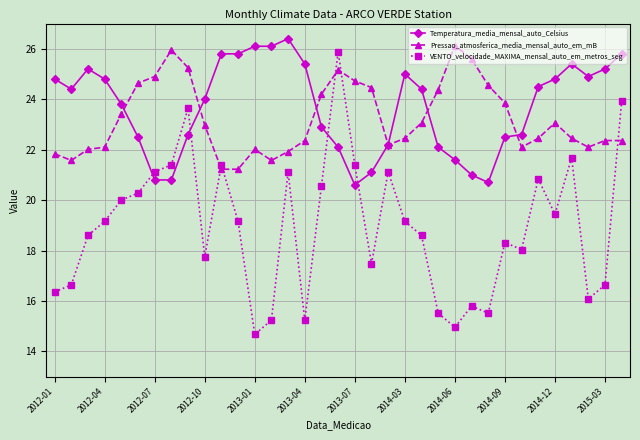

True or false: Pressao_atmosferica_media_mensal_auto_em_mB has more than 0 interior local peaks.

True